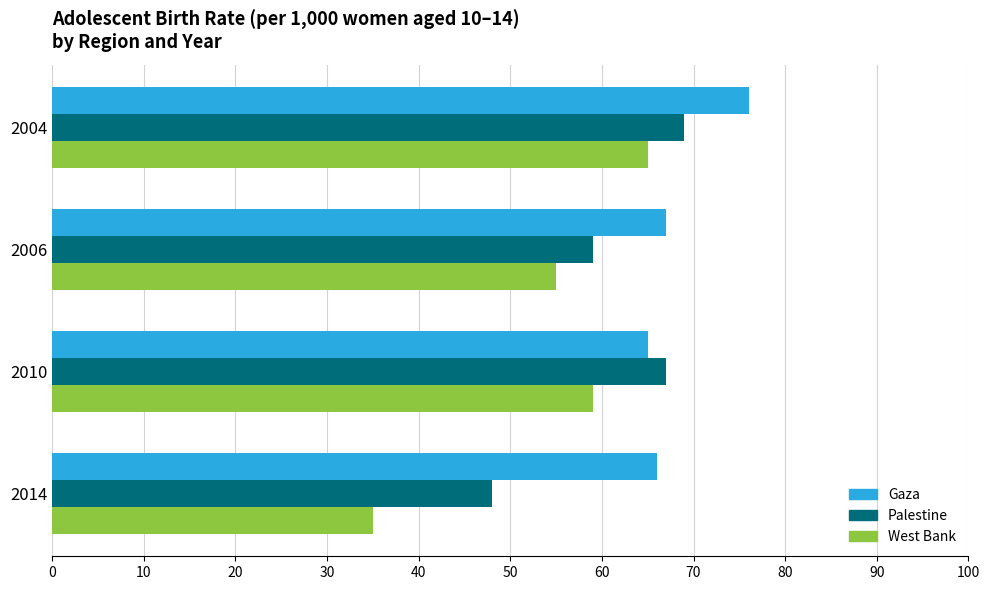

List the series in order of their overall mean, lowest first.

West Bank, Palestine, Gaza